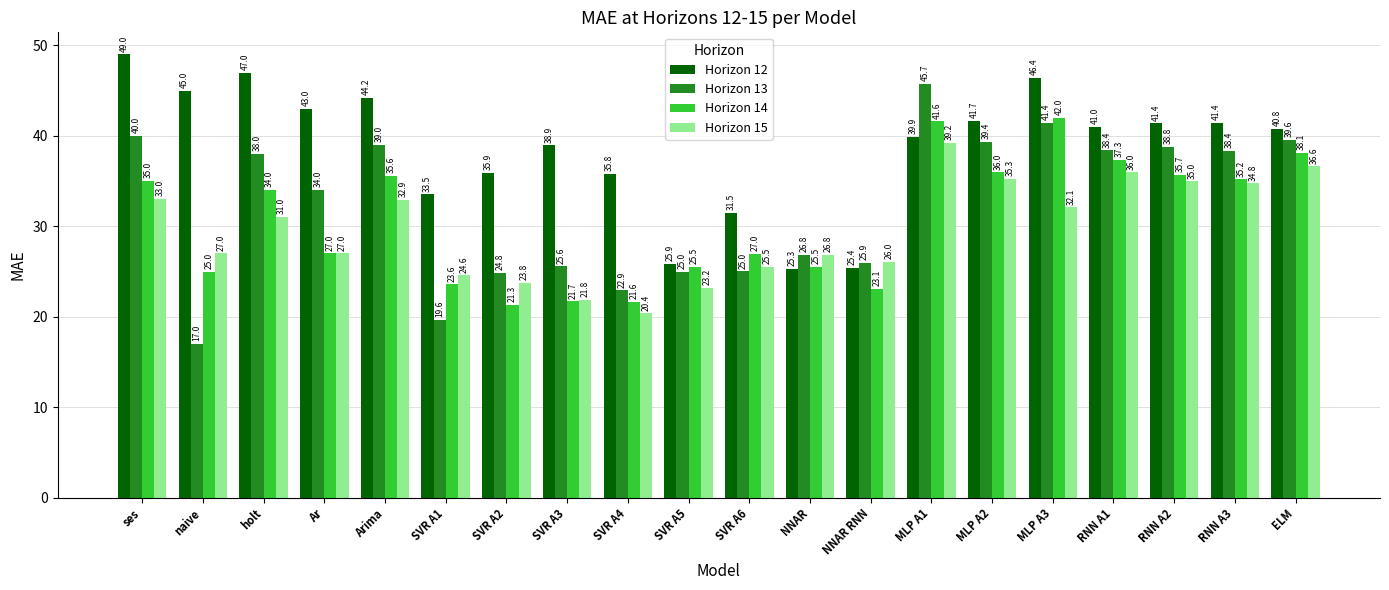

What is the maximum value for Horizon 12?

49.0